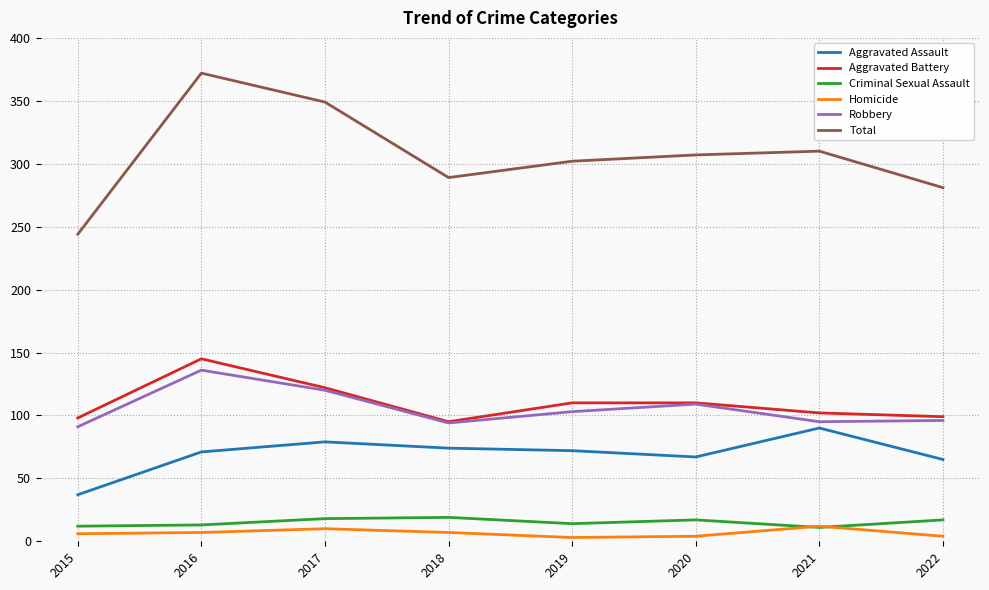

What is the difference between the maximum and minimum values in the Aggravated Battery series?

50